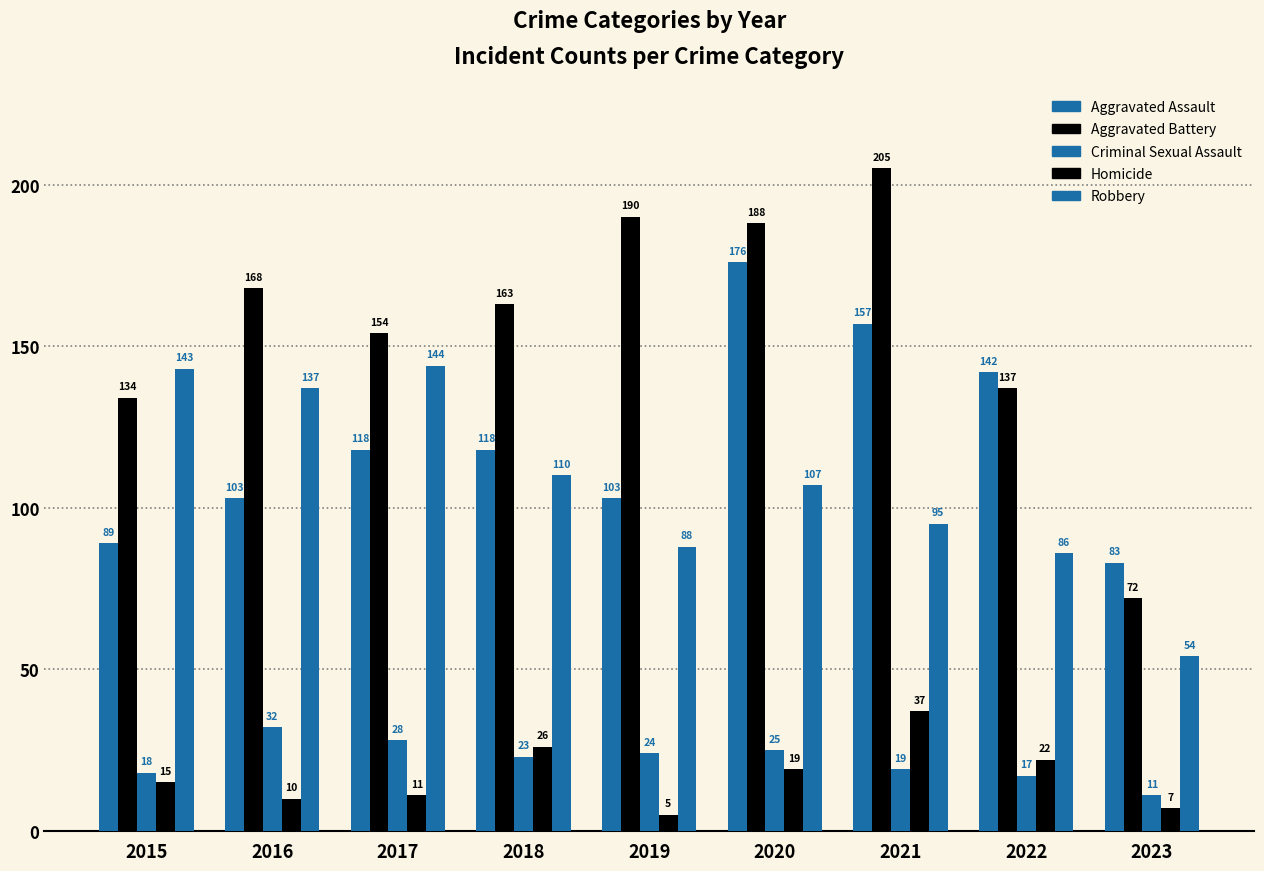

How many bars are there in each group?

5